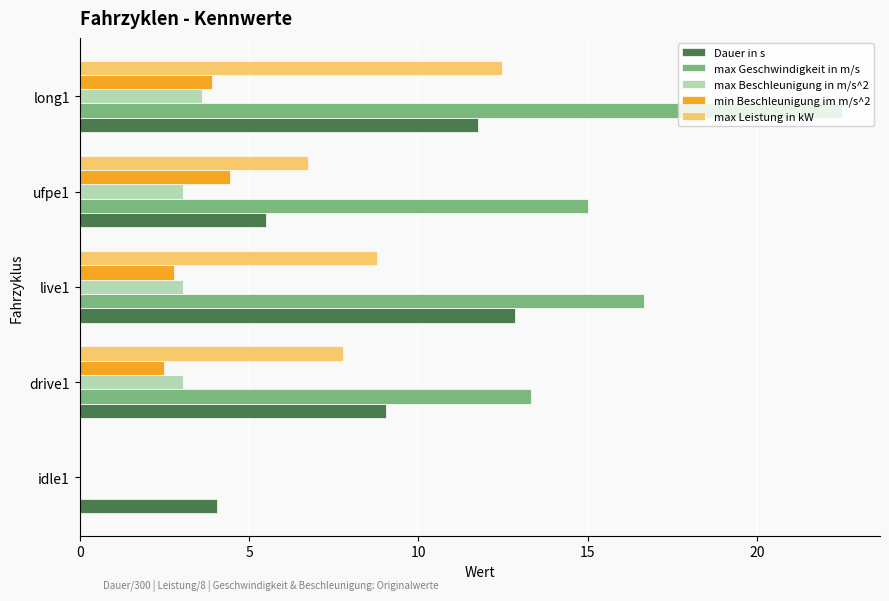

The max Beschleunigung in m/s^2 series shows 3.6 at long1. True or false?

True